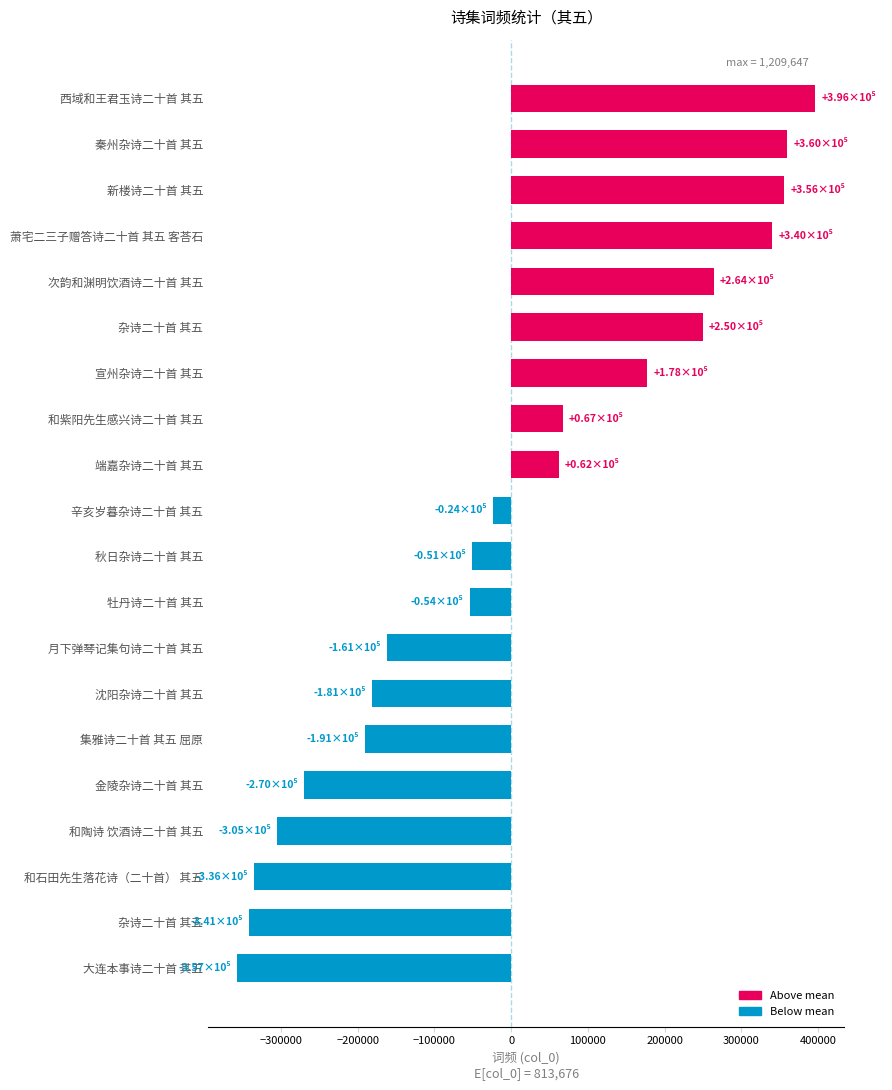

How many categories are shown in the chart?

20